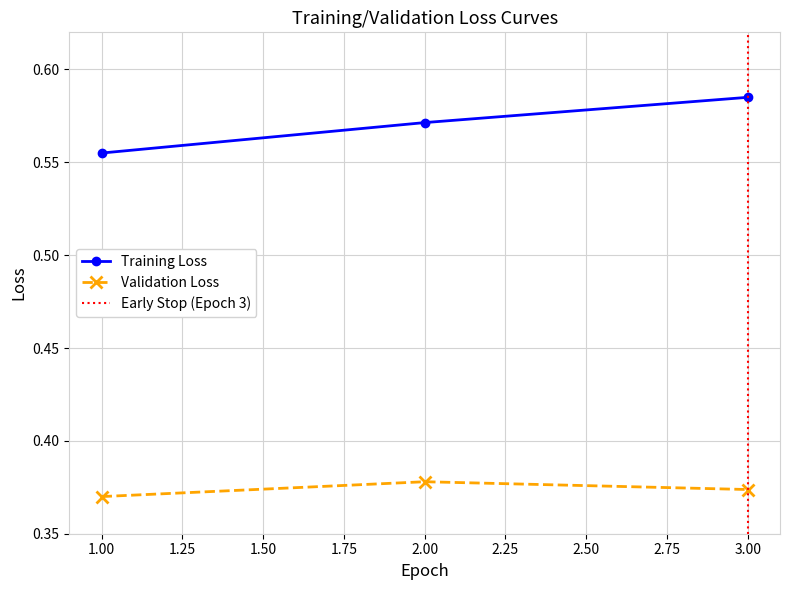

At which category is the sum across all series the highest?

3